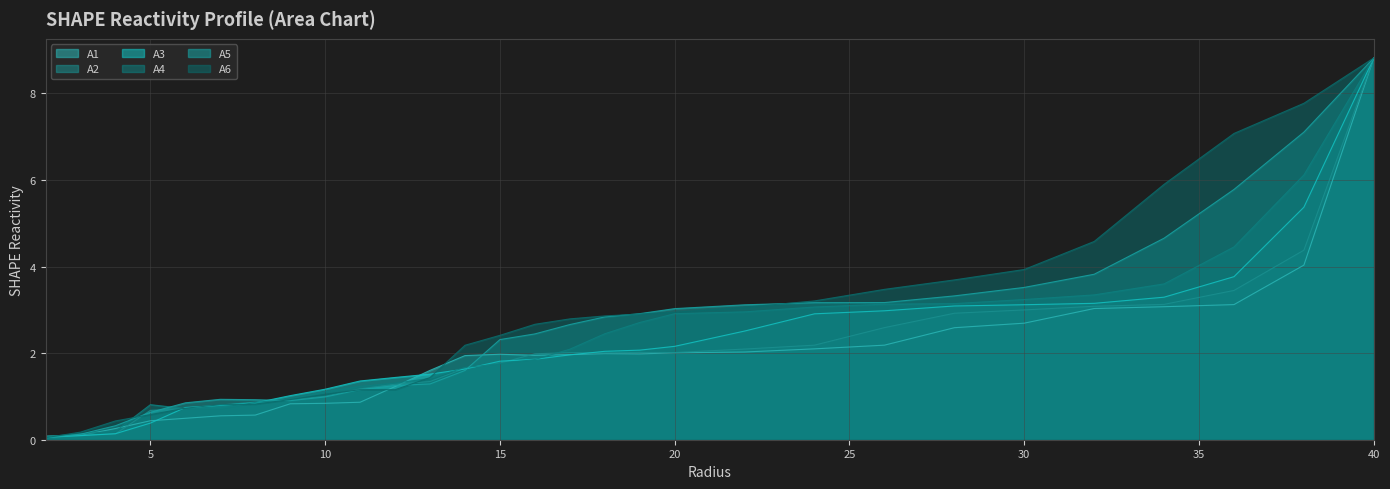

What is the label of the 5th point from the right?

32.0